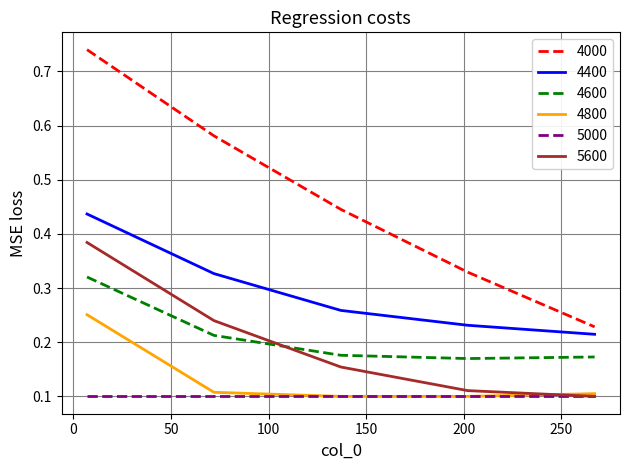

Which series has the widest spread of values?

4000